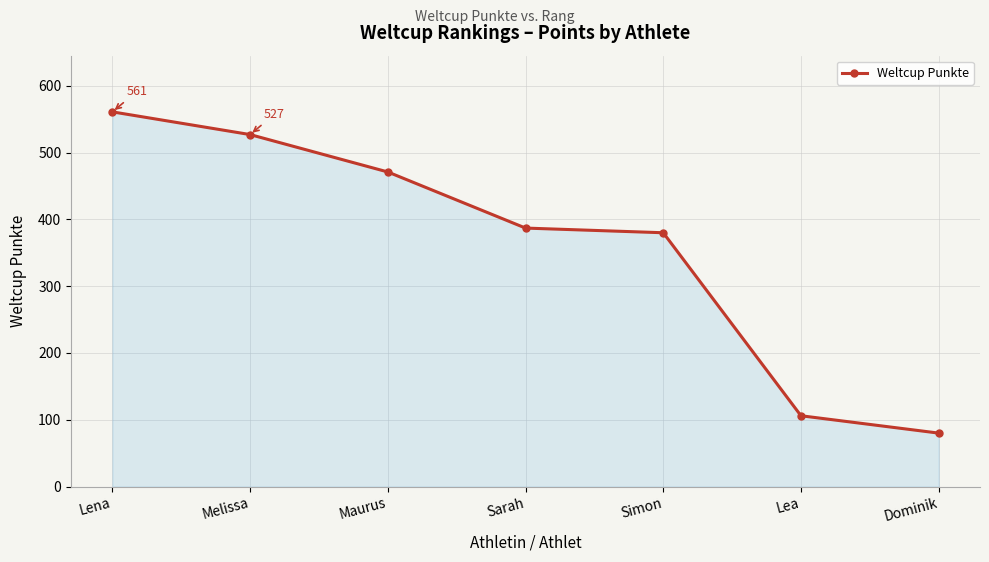

How many lines are shown in the chart?

1